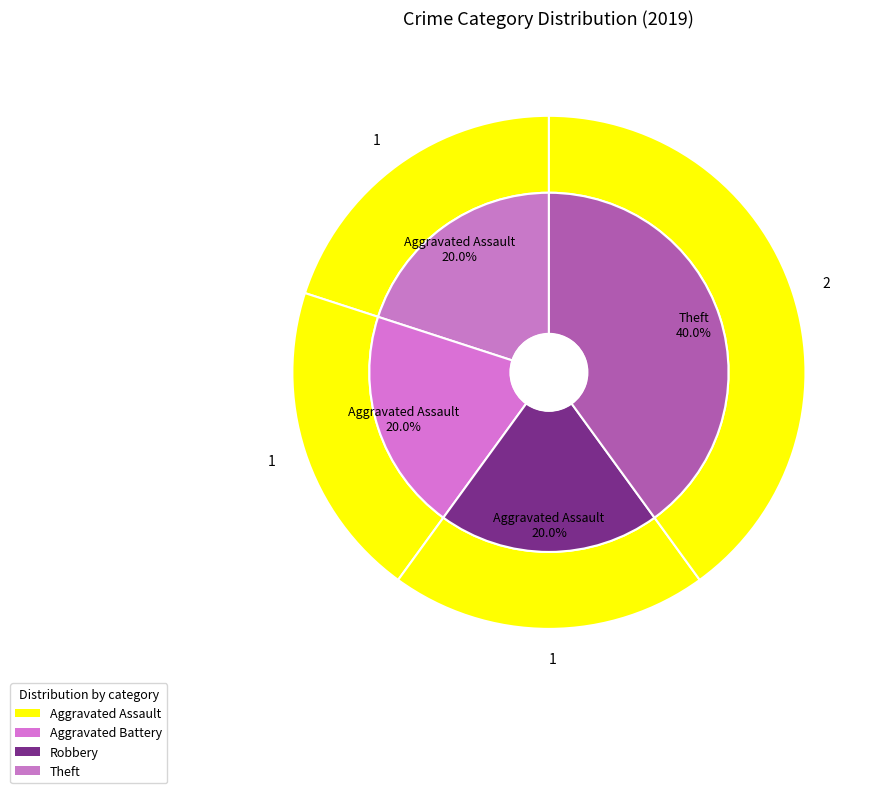

Is there a majority slice in this chart?

No